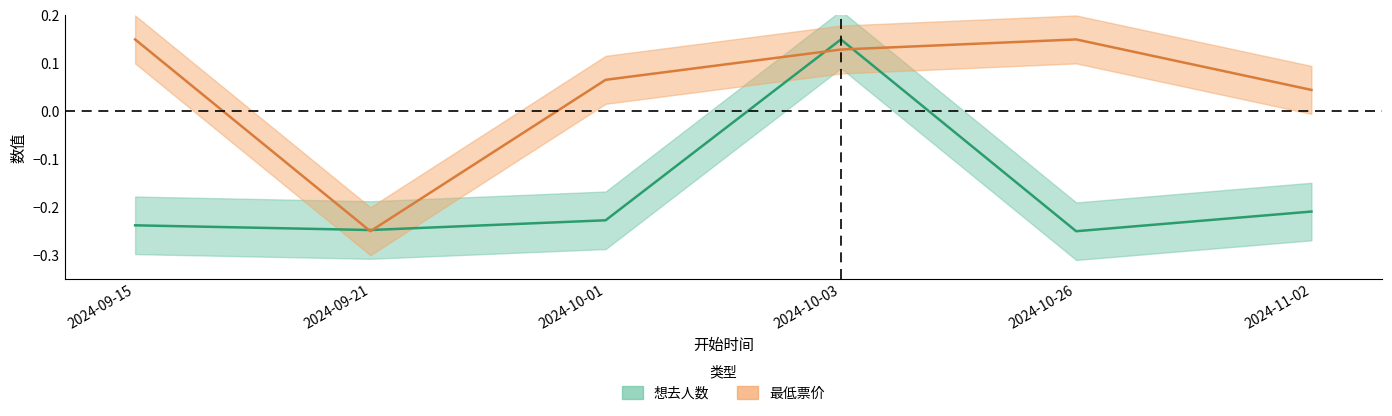

What is the label of the 6th point from the right?

2024-09-15